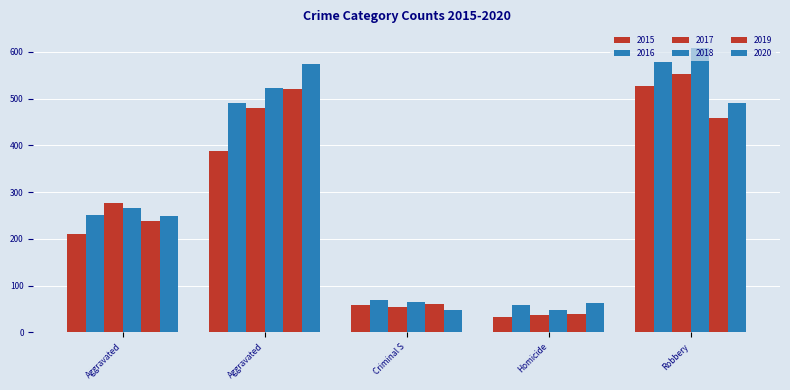

How many data points does each series have?

5